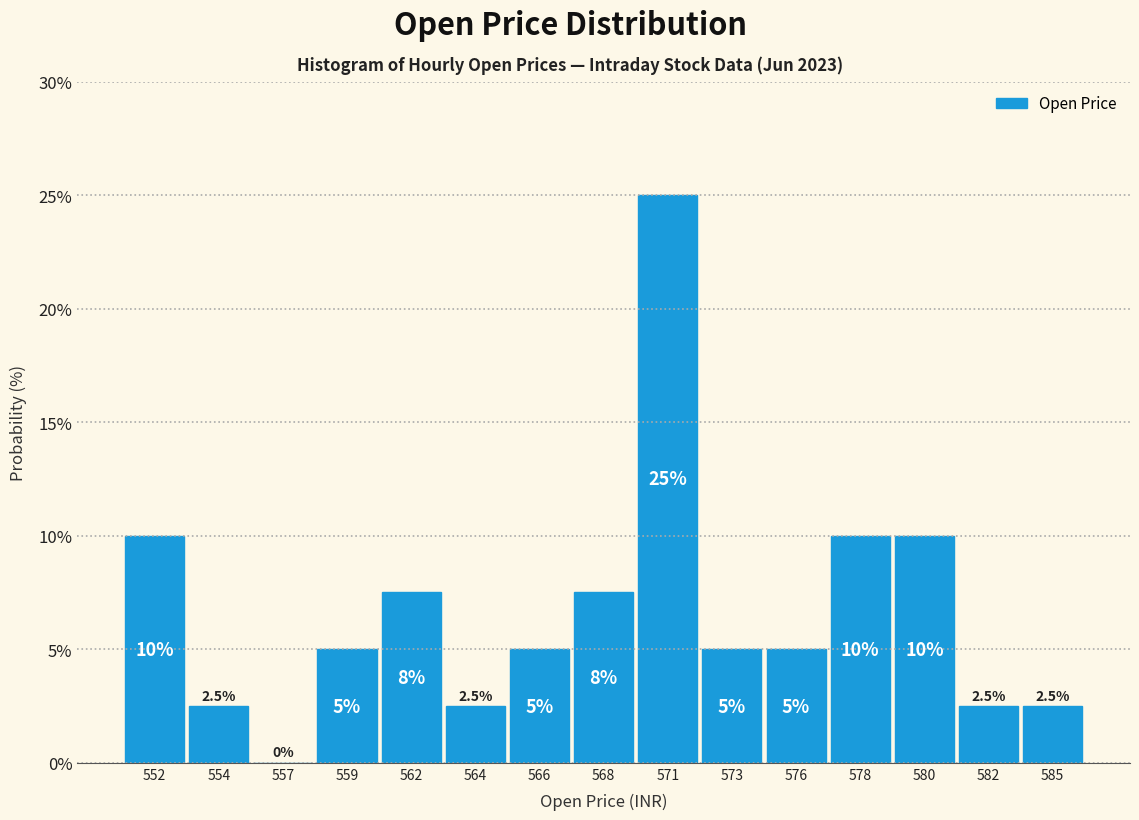

Reading right to left, extract all data points from this chart.

585=2.5	582=2.5	580=10.0	578=10.0	576=5.0	573=5.0	571=25.0	568=7.5	566=5.0	564=2.5	562=7.5	559=5.0	557=0.0	554=2.5	552=10.0